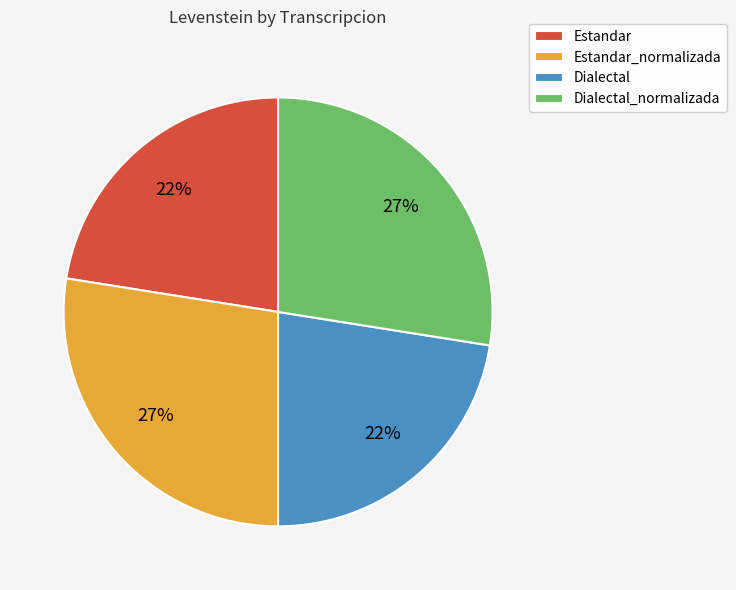

To the nearest percent, what is the average slice percentage?

25%